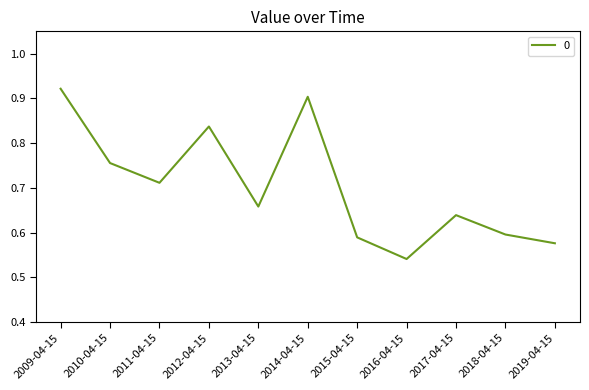

True or false: the data shows 0.2 at 2018-04-15.

False